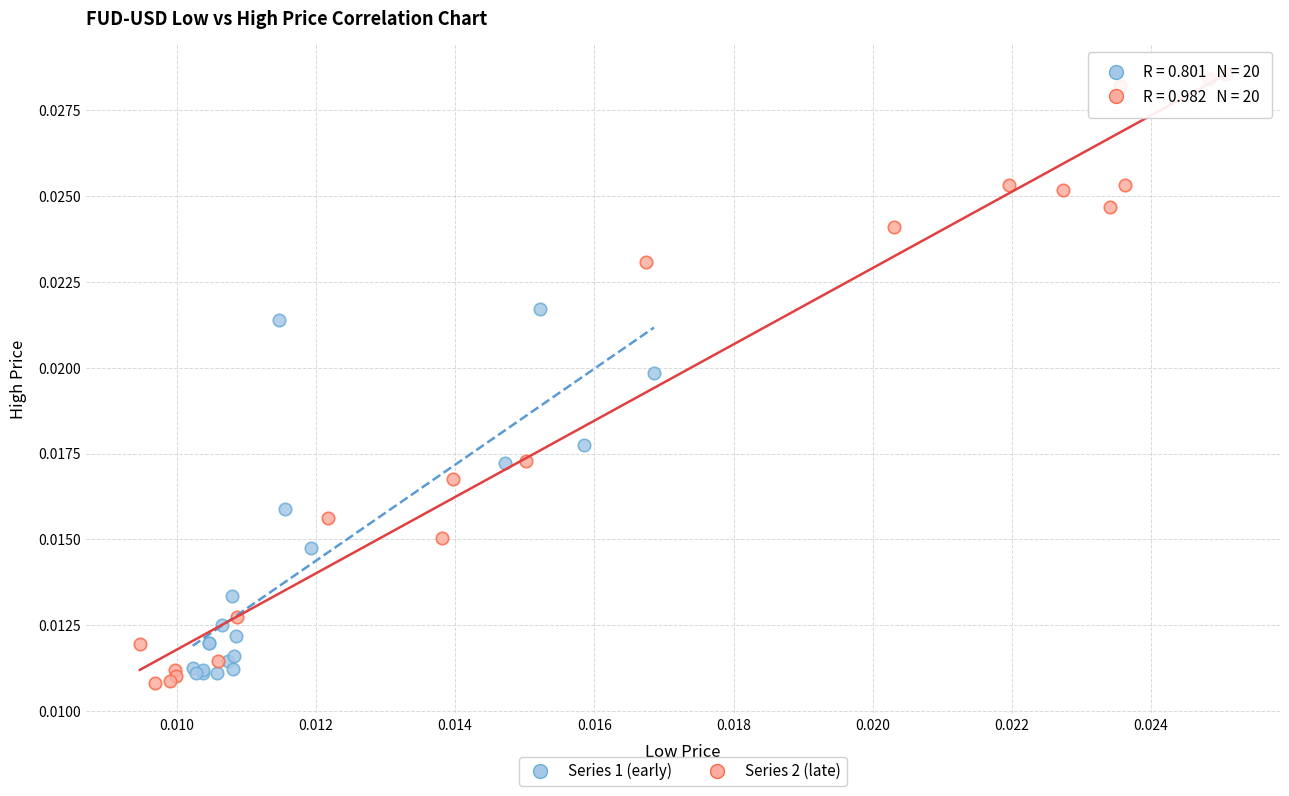

What are all the series names shown in the legend?

Series 1 (early), Series 2 (late)